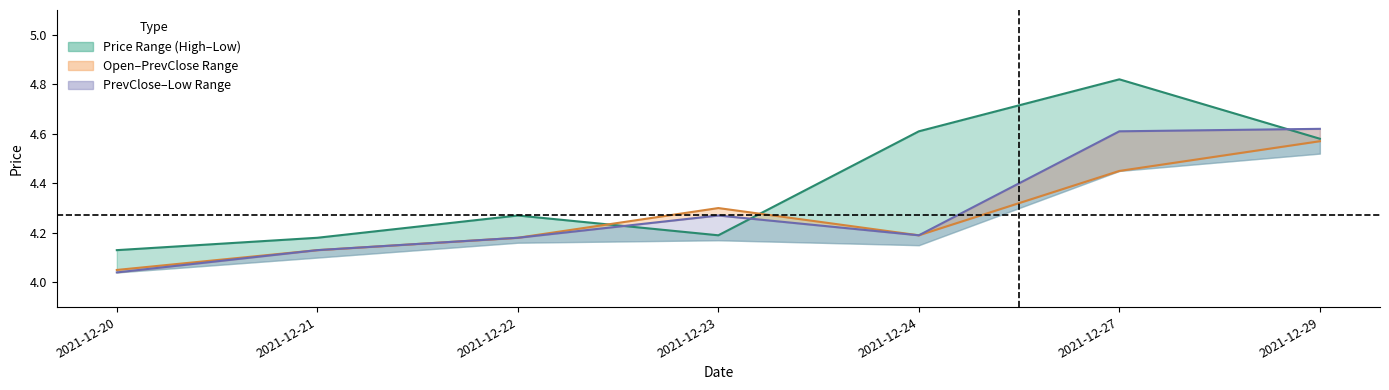

What is the total value across all series at 2021-12-22?

12.6